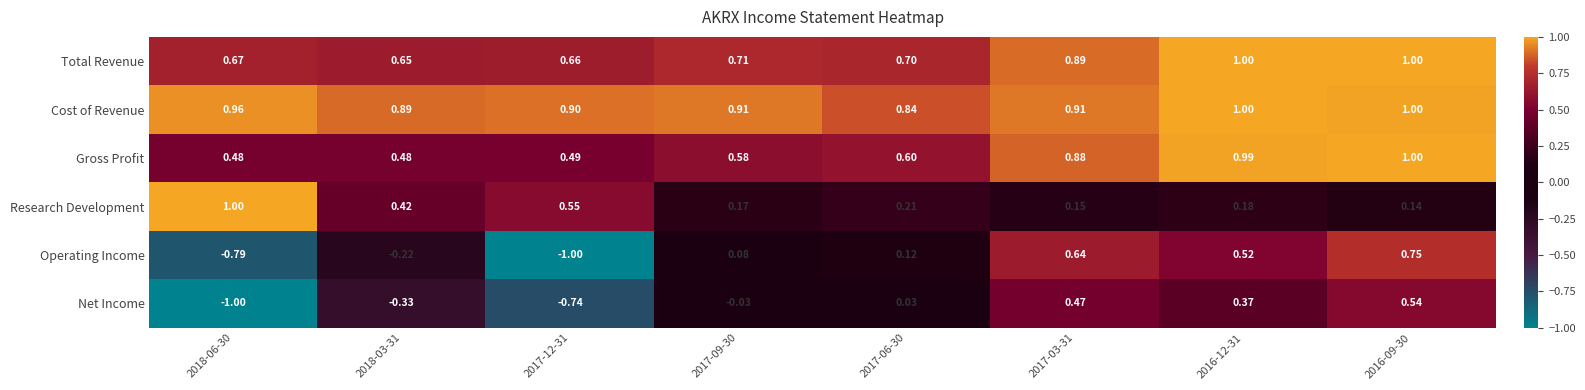

Which series has the largest total across all categories?

Cost of Revenue